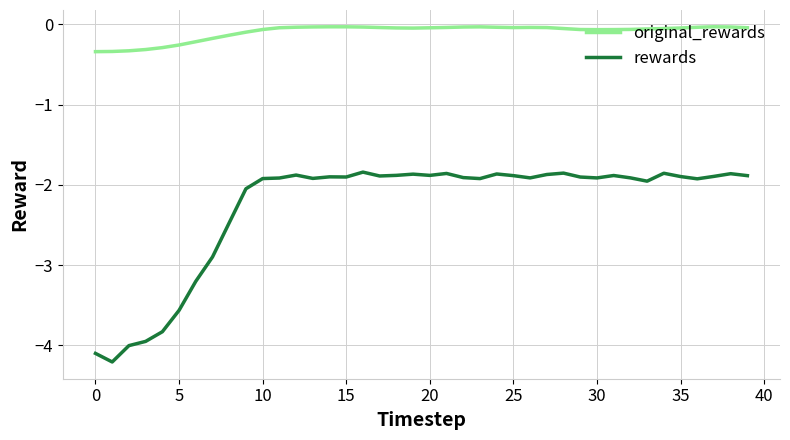

List the series in order of their overall mean, highest first.

original_rewards, rewards